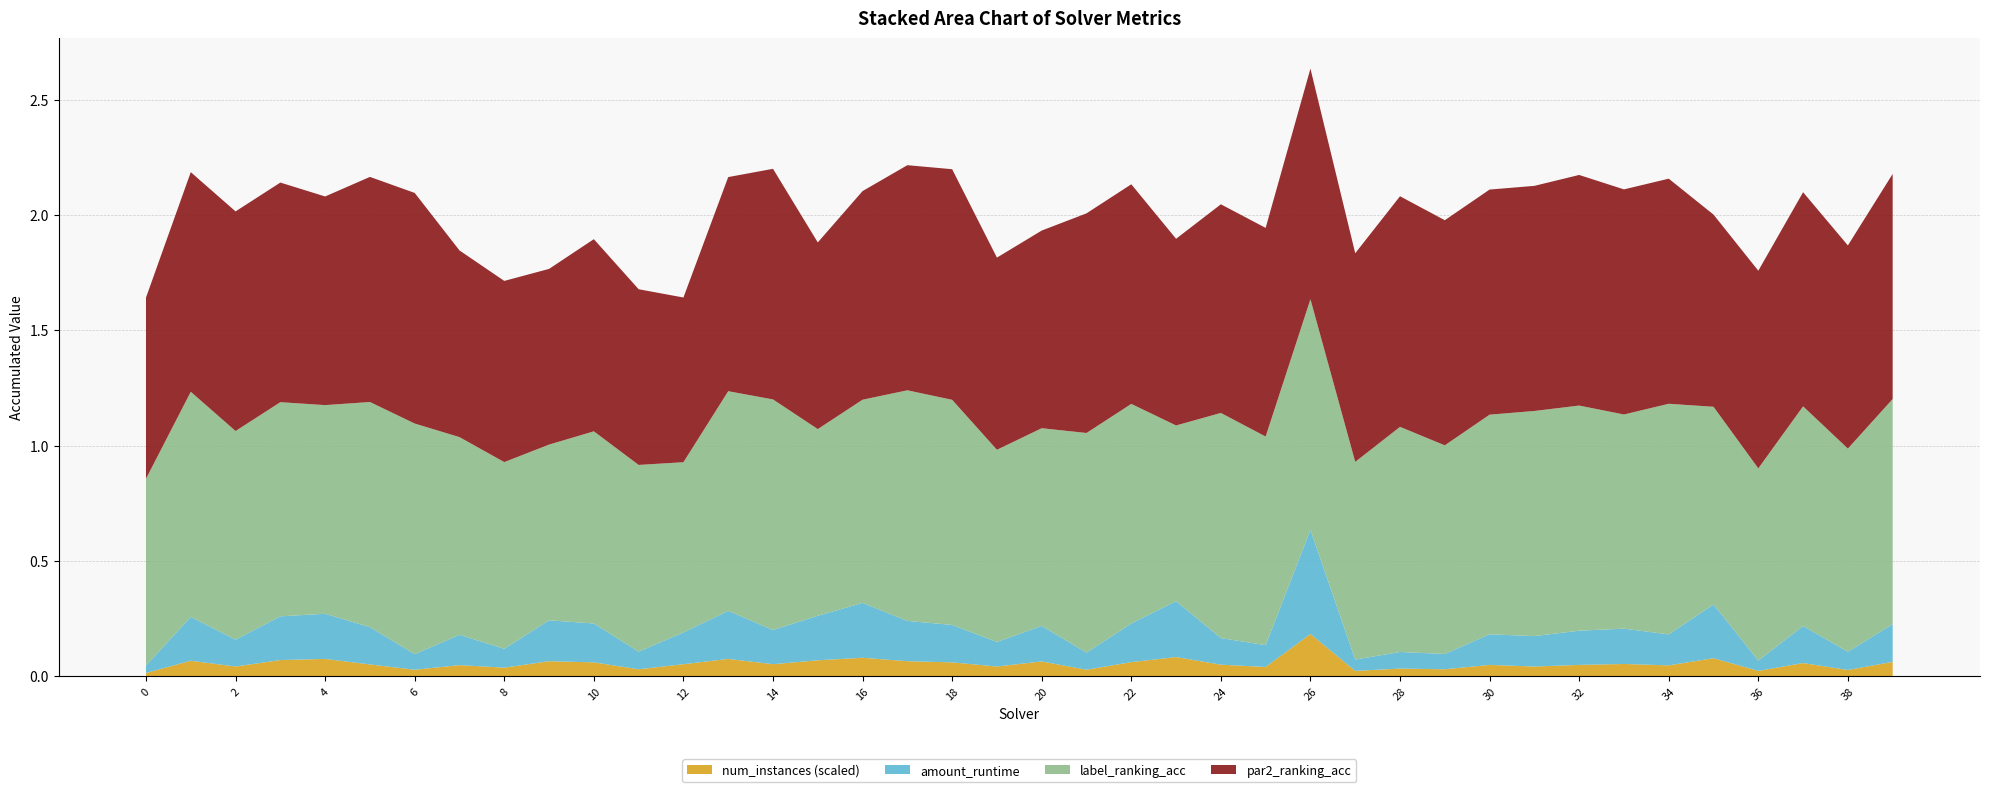

Reading left to right, transcribe all the data shown in this chart.

par2_ranking_acc: 0.8	1.0	1.0	1.0	0.9	1.0	1.0	0.8	0.8	0.8	0.8	0.8	0.7	0.9	1.0	0.8	0.9	1.0	1.0	0.8	0.9	1.0	1.0	0.8	0.9	0.9	1.0	0.9	1.0	1.0	1.0	1.0	1.0	1.0	1.0	0.8	0.9	0.9	0.9	1.0
label_ranking_acc: 0.8	1.0	0.9	0.9	0.9	1.0	1.0	0.9	0.8	0.8	0.8	0.8	0.7	1.0	1.0	0.8	0.9	1.0	1.0	0.8	0.9	1.0	1.0	0.8	1.0	0.9	1.0	0.9	1.0	0.9	1.0	1.0	1.0	0.9	1.0	0.9	0.8	1.0	0.9	1.0
amount_runtime: 0.0	0.2	0.1	0.2	0.2	0.2	0.1	0.1	0.1	0.2	0.2	0.1	0.1	0.2	0.1	0.2	0.2	0.2	0.2	0.1	0.2	0.1	0.2	0.2	0.1	0.1	0.5	0.0	0.1	0.1	0.1	0.1	0.1	0.2	0.1	0.2	0.0	0.2	0.1	0.2
num_instances_scaled: 0.0	0.1	0.0	0.1	0.1	0.1	0.0	0.0	0.0	0.1	0.1	0.0	0.1	0.1	0.1	0.1	0.1	0.1	0.1	0.0	0.1	0.0	0.1	0.1	0.1	0.0	0.2	0.0	0.0	0.0	0.0	0.0	0.0	0.1	0.0	0.1	0.0	0.1	0.0	0.1